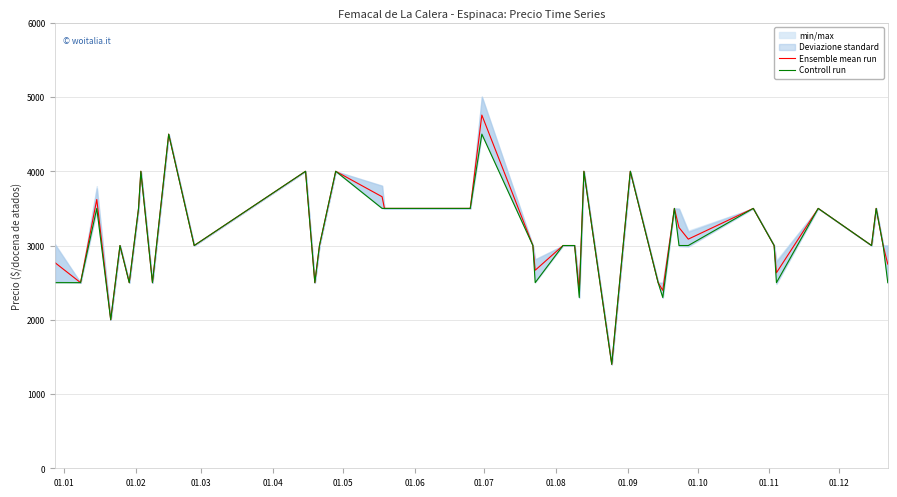

At how many categories does at least one series exceed 2666?

30